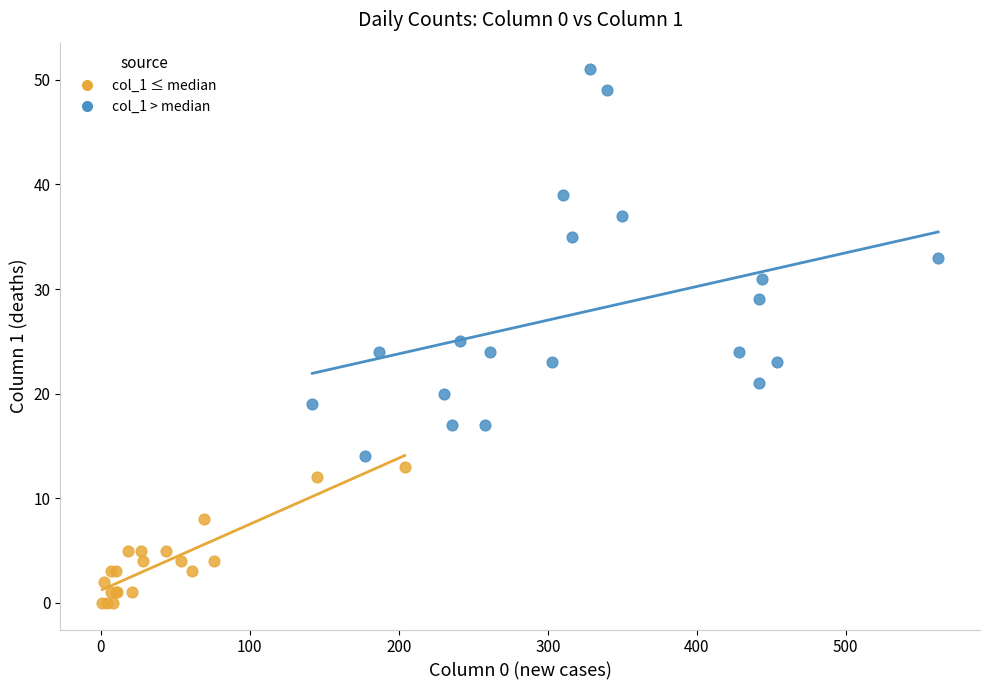

Which series has the largest Y range (max minus min)?

col_1 > median